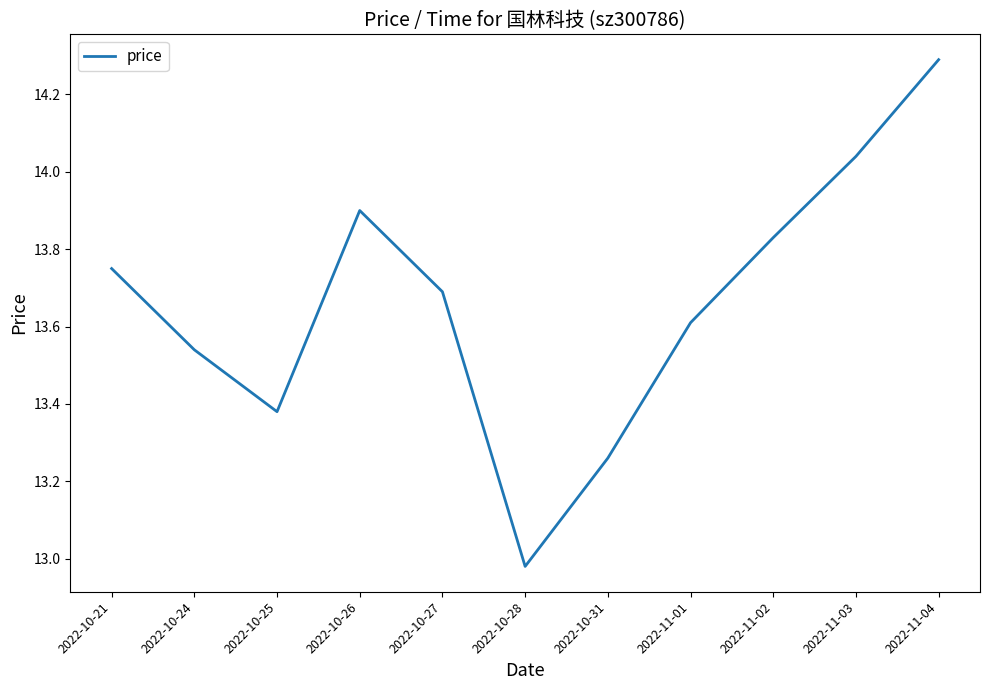

How many lines are shown in the chart?

1